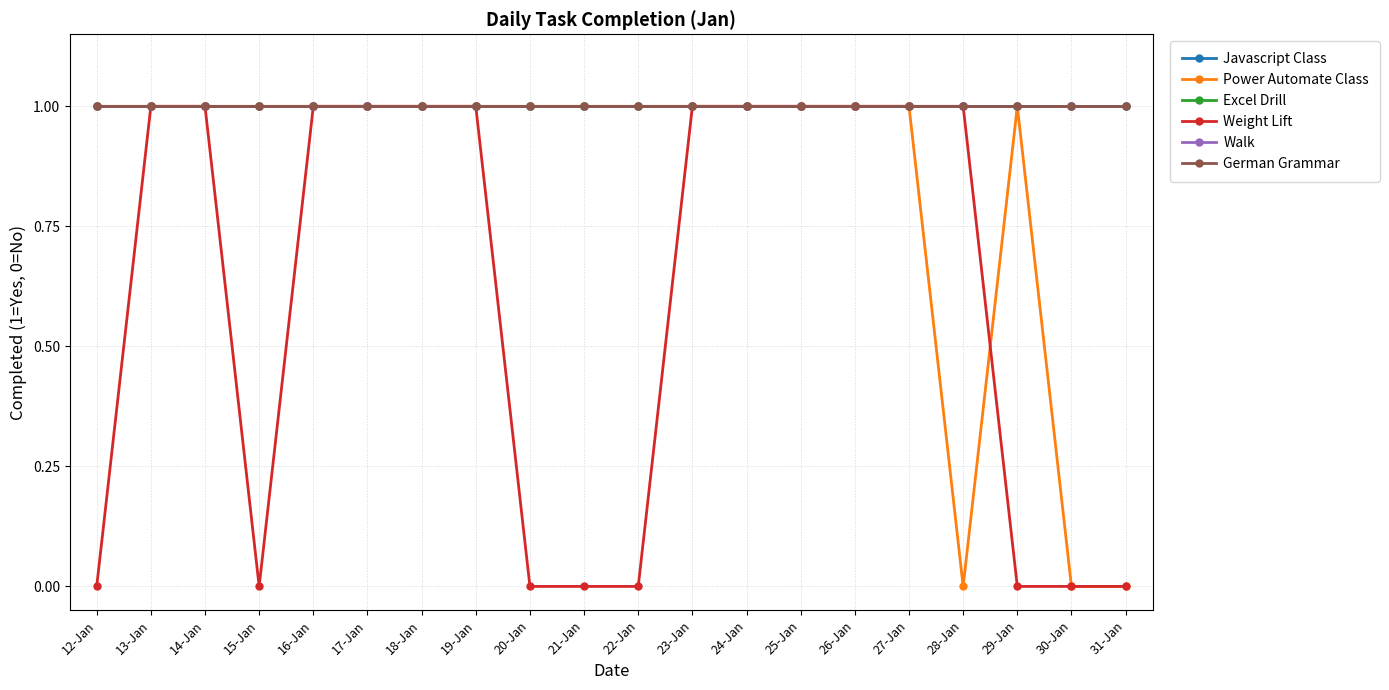

True or false: Weight Lift and German Grammar cross at least once.

False